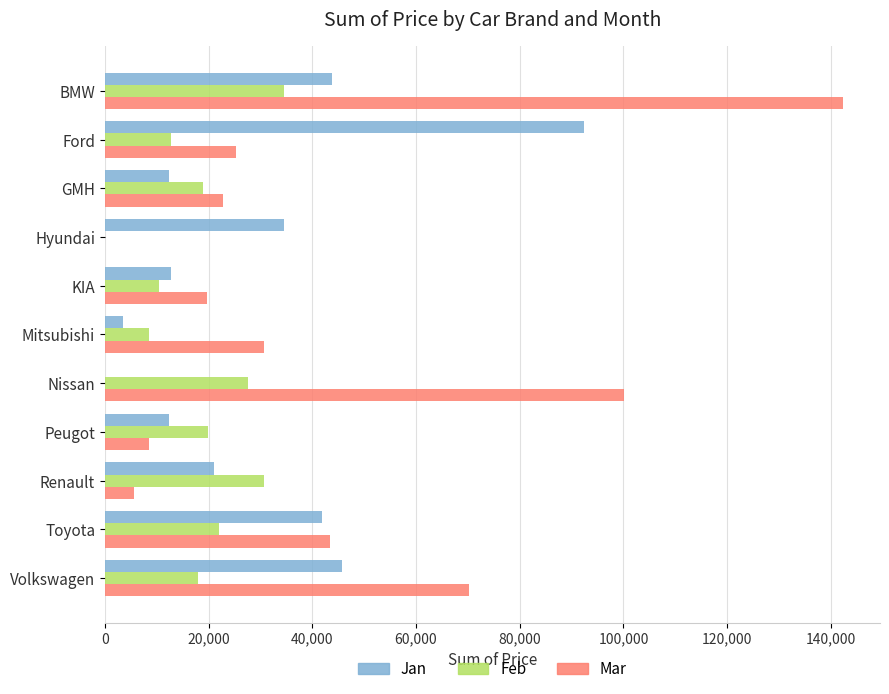

Between GMH and Volkswagen, which series saw the biggest shift?

Mar